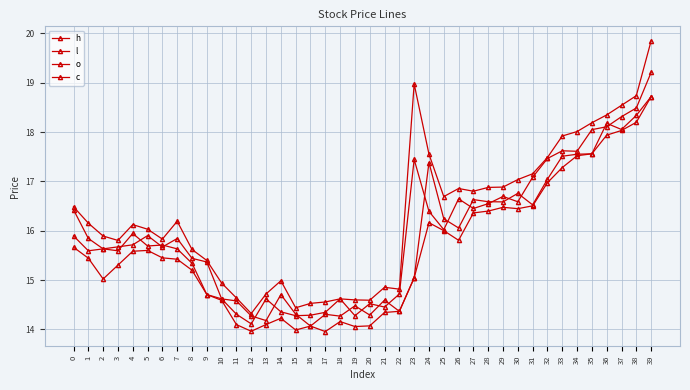

At how many categories does at least one series exceed 15?

27